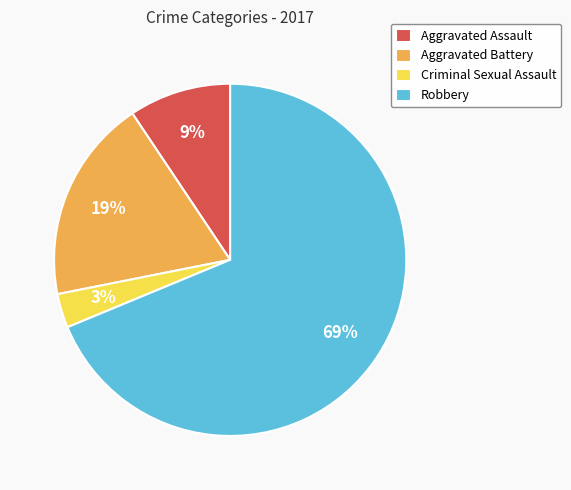

How many segments does this pie chart have?

4